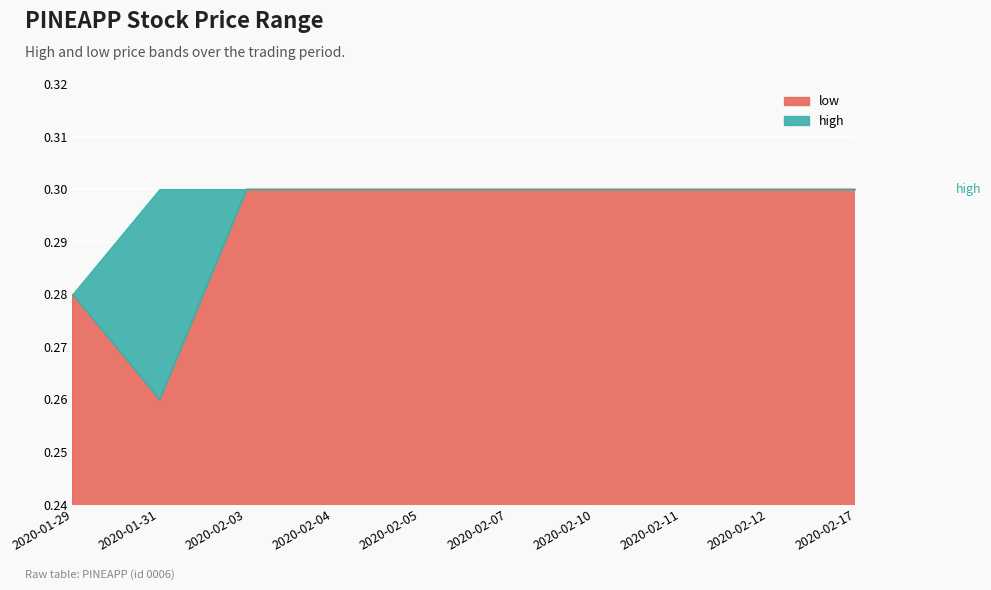

How many lines are shown in the chart?

2